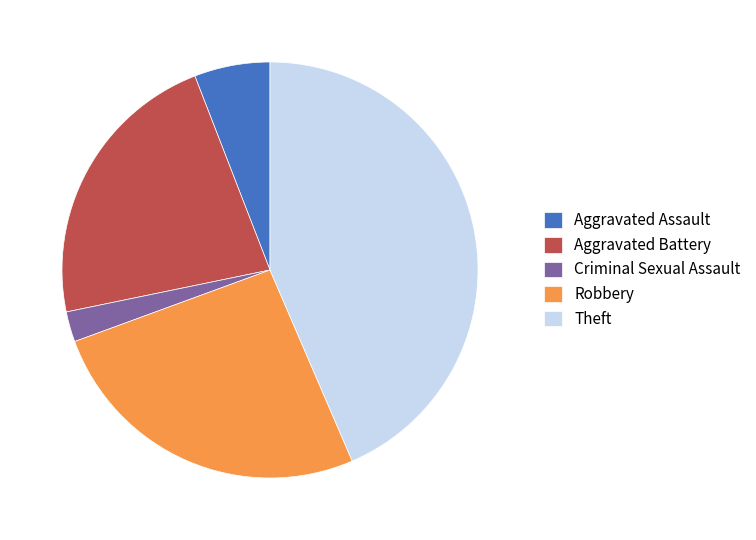

Do Theft and Robbery together represent more than half of the pie?

Yes